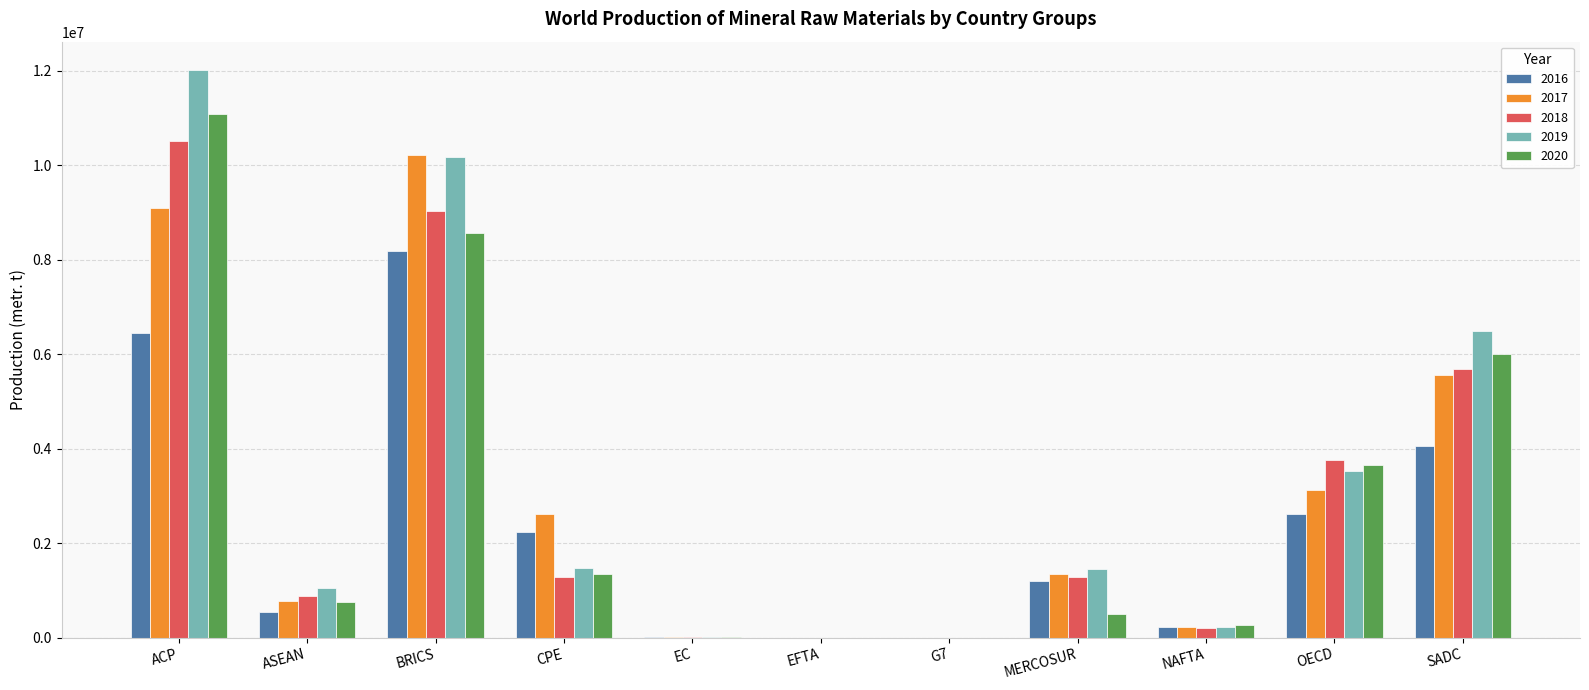

What is the difference between the 2016 values at MERCOSUR and SADC?

2861941